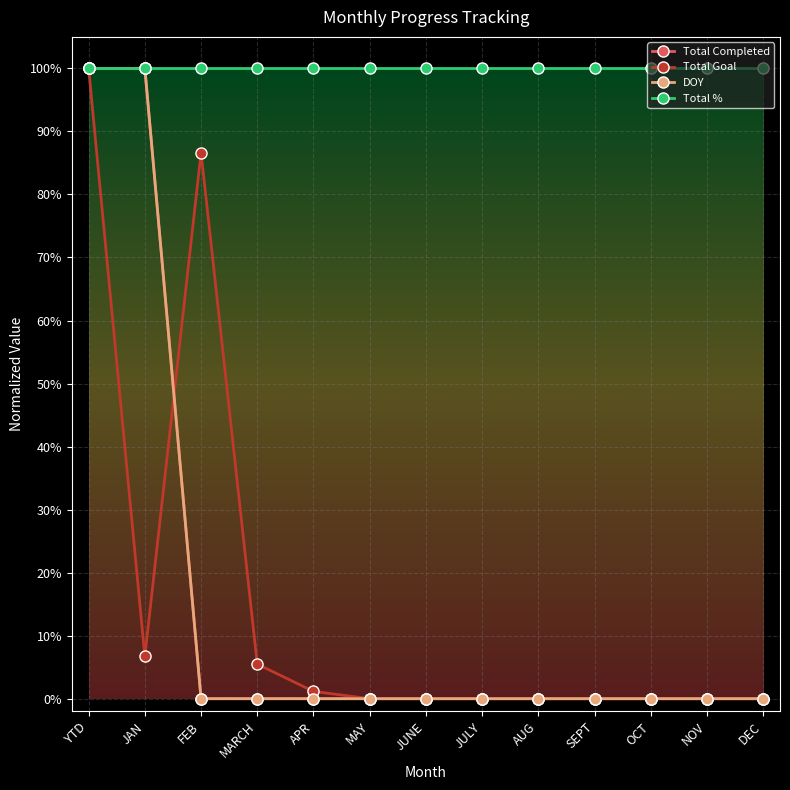

Is this an area chart (filled region under the line)?

No